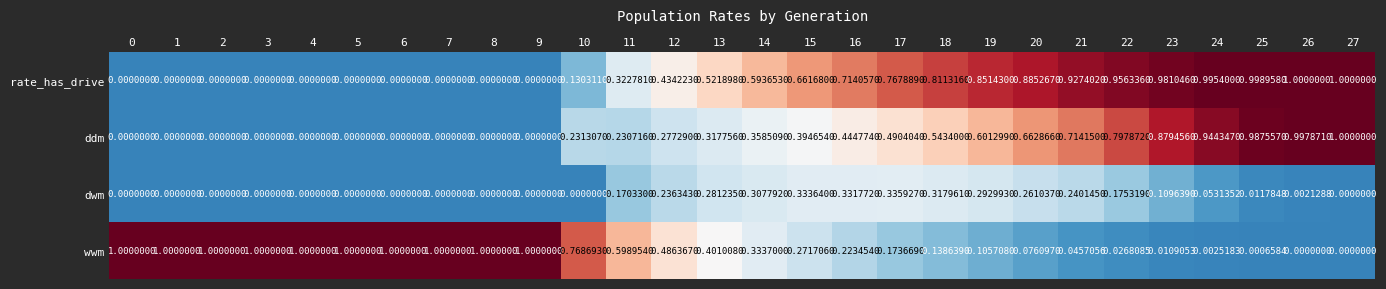

Rank the series at 16 from lowest to highest value.

wwm, dwm, ddm, rate_has_drive